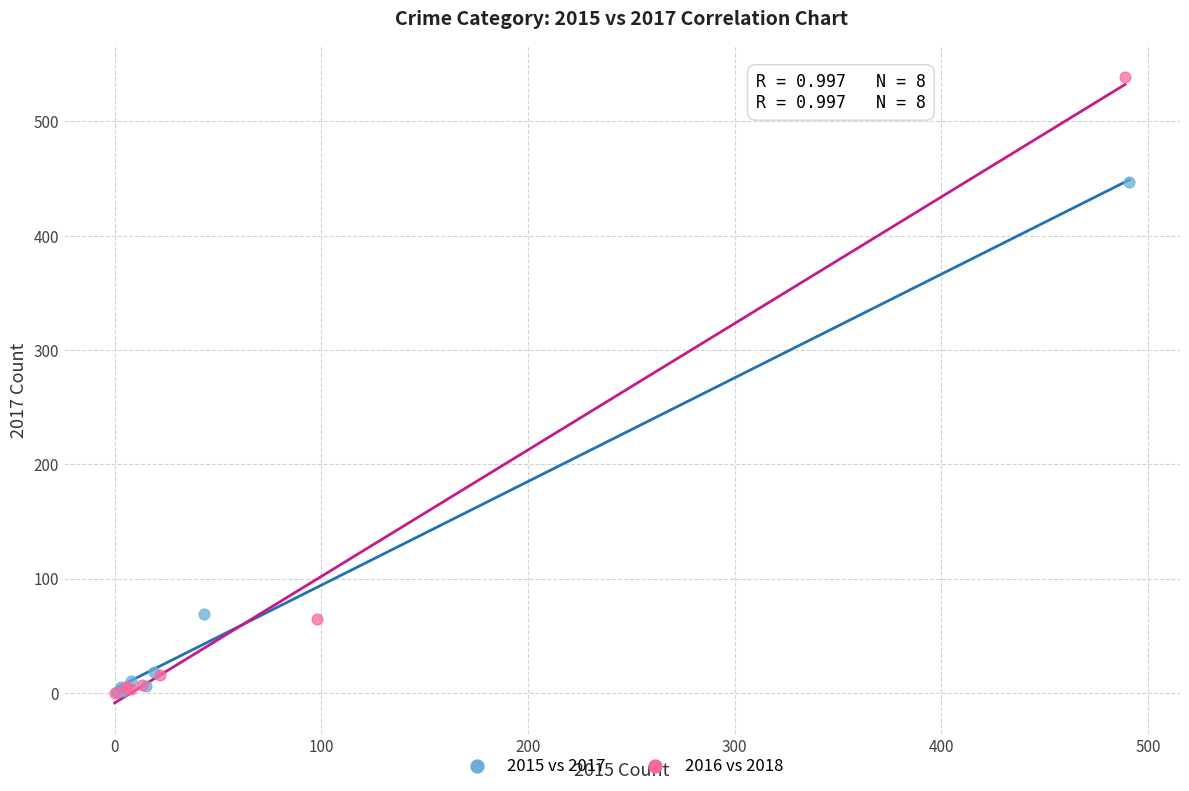

Which series reaches the maximum Y coordinate?

2016 vs 2018